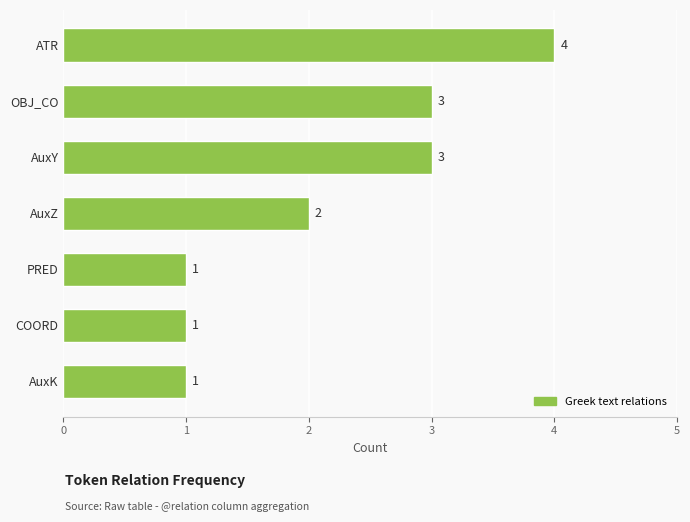

The chart shows a value of 4 at ATR. True or false?

True